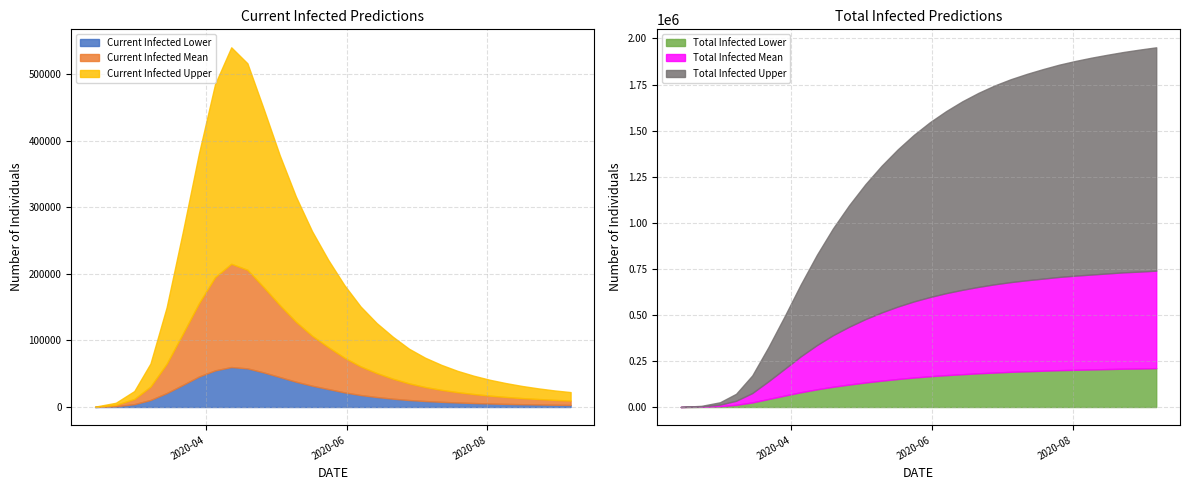

What is the maximum value for Current Infected Lower?

60000